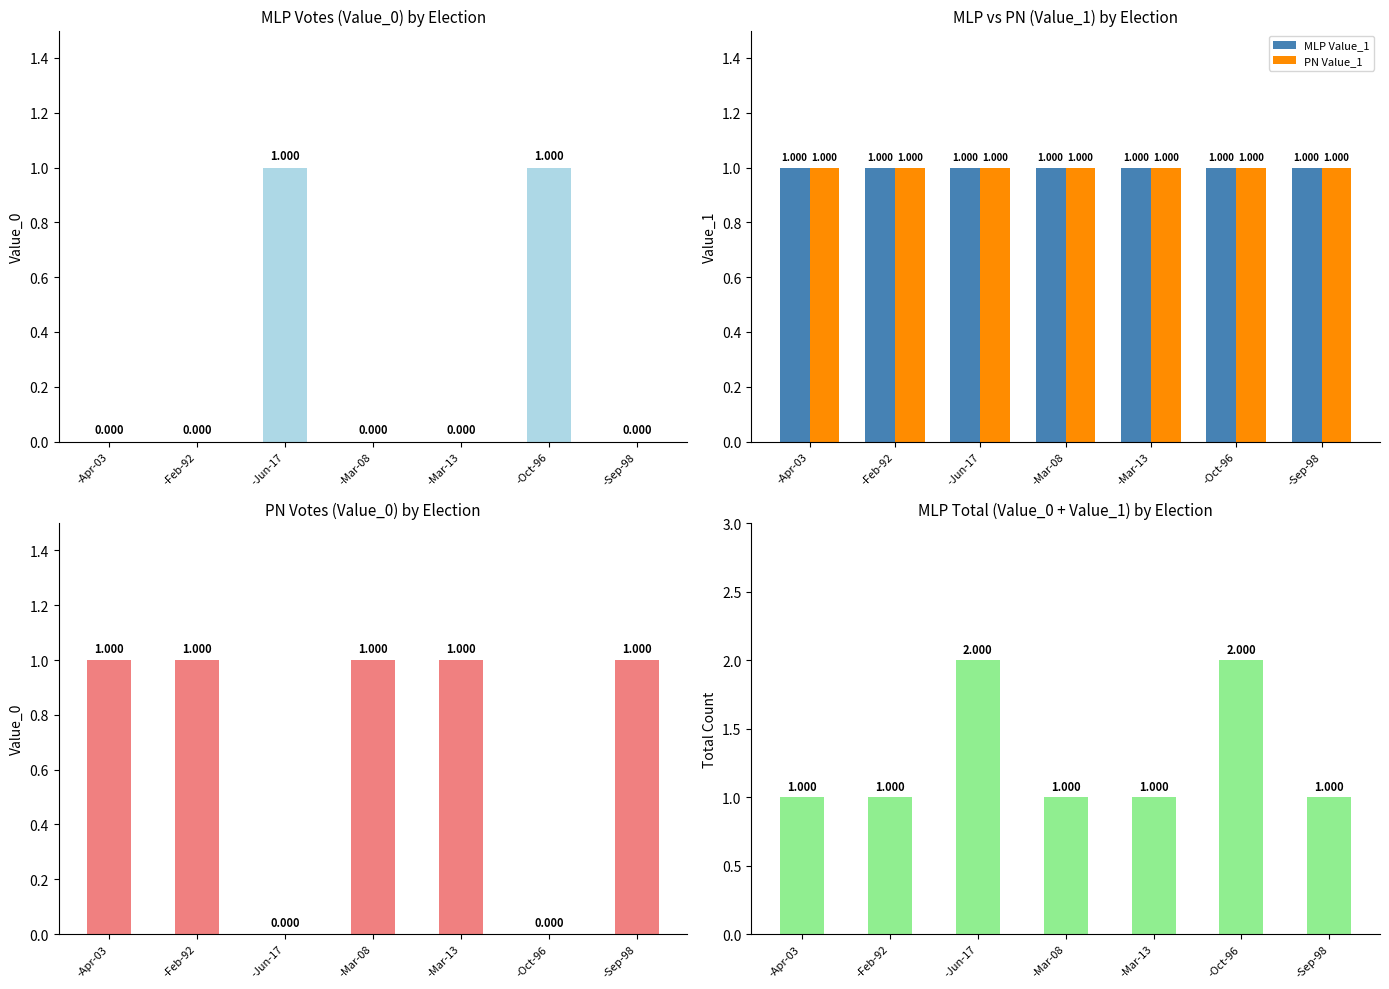

At which category does the chart reach its minimum across all series?

-Apr-03